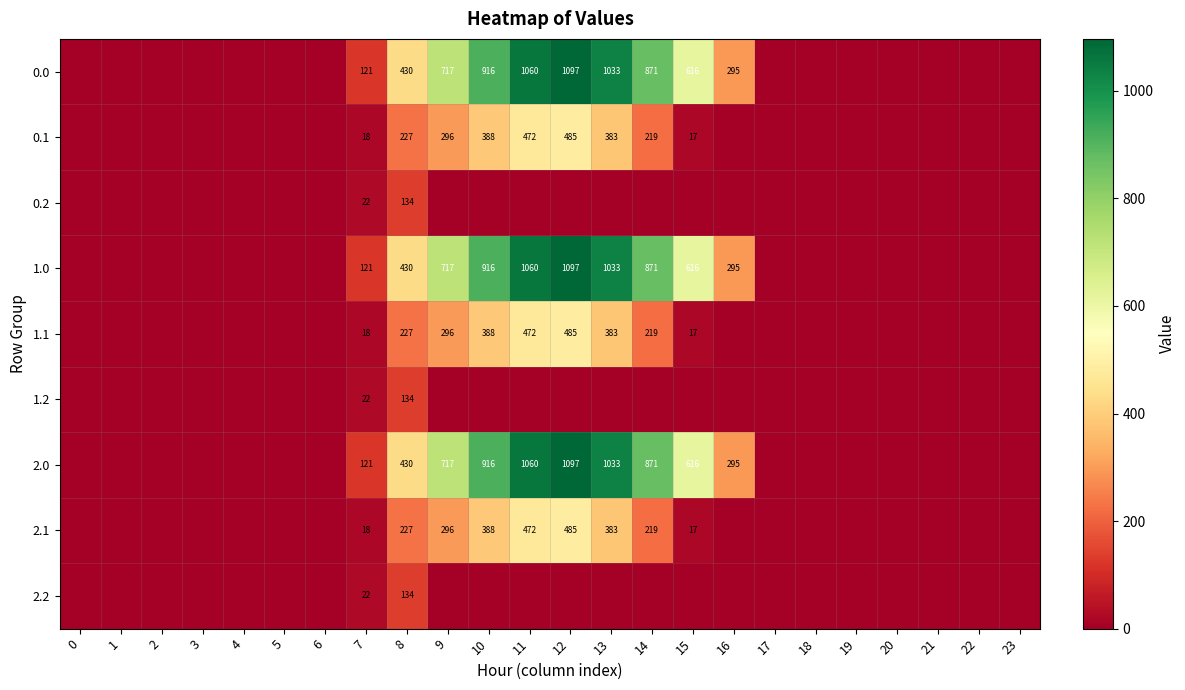

What is the total value across all series at 8?

2373